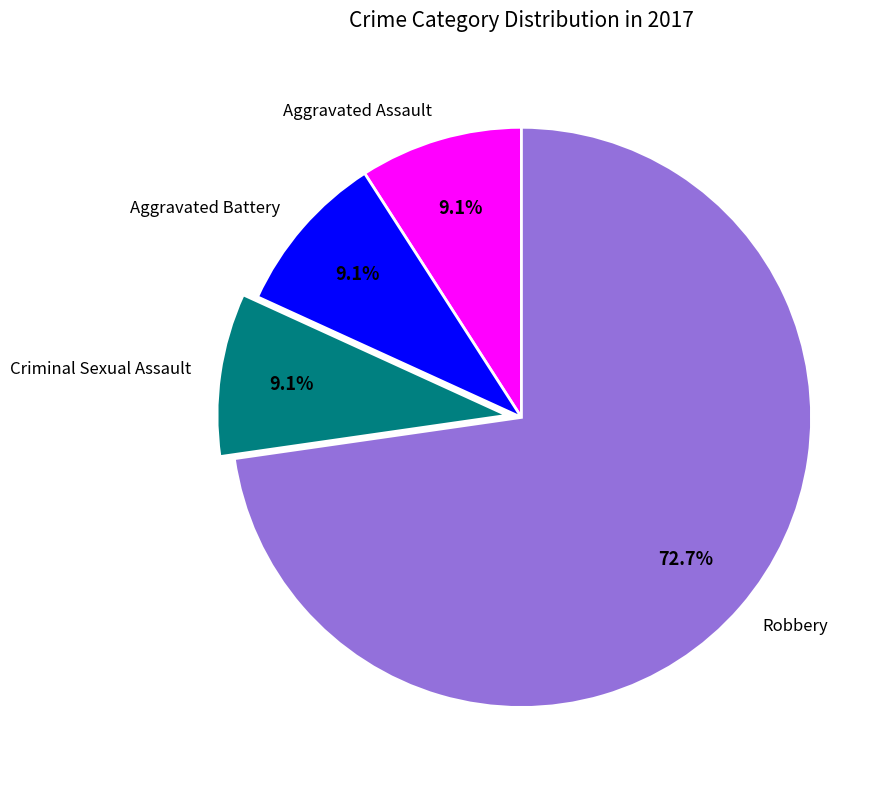

To the nearest percent, what portion does Aggravated Battery represent?

9%